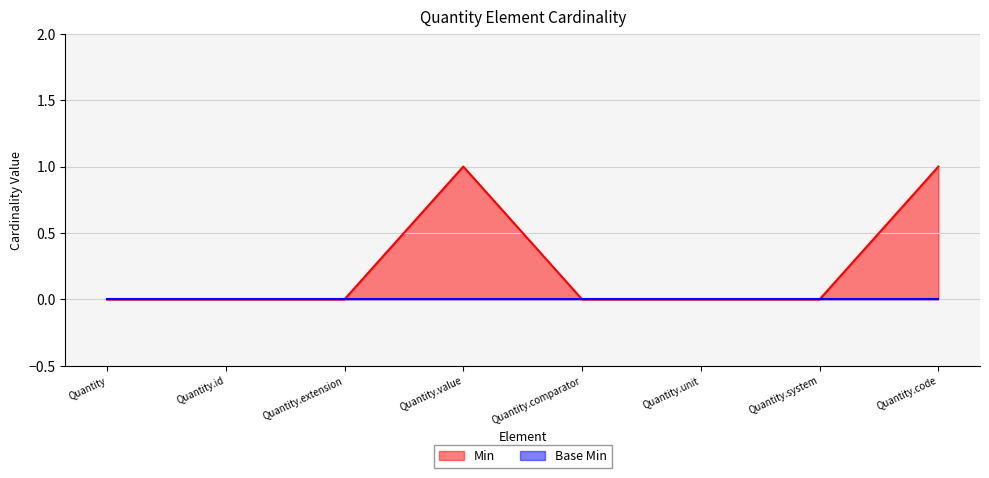

Reading left to right, transcribe all the data shown in this chart.

0	0	0	1	0	0	0	1